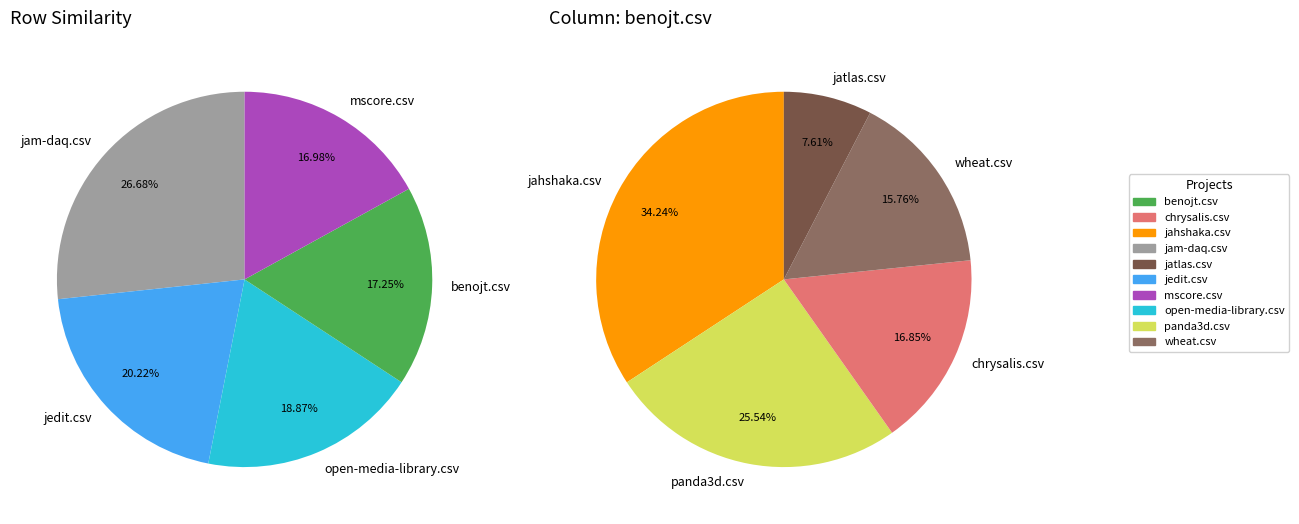

True or false: wheat.csv accounts for 11% of the total.

False